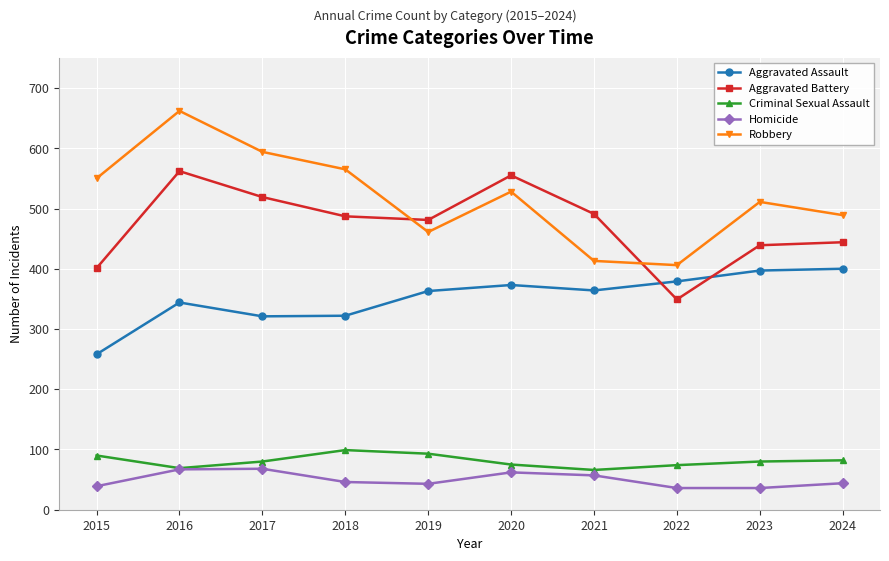

True or false: Criminal Sexual Assault and Robbery cross at least once.

False